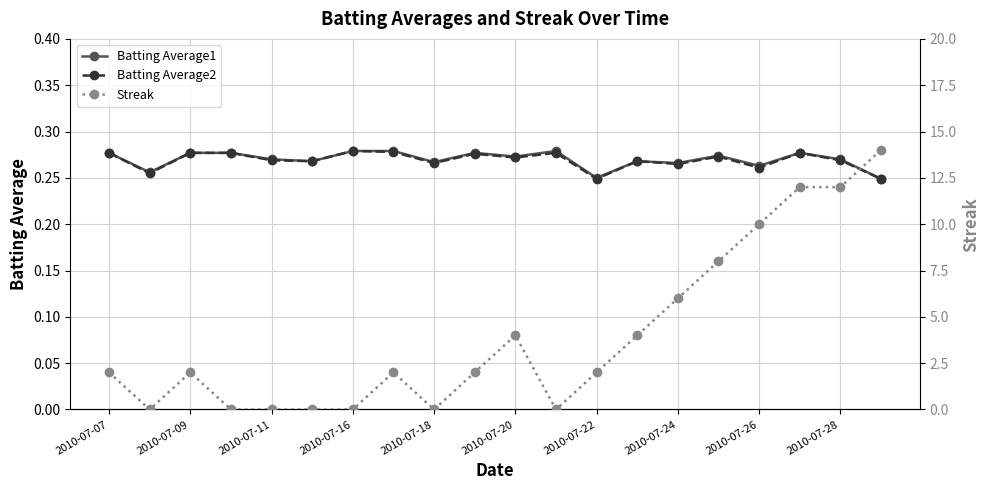

At how many categories does at least one series exceed 5?

6